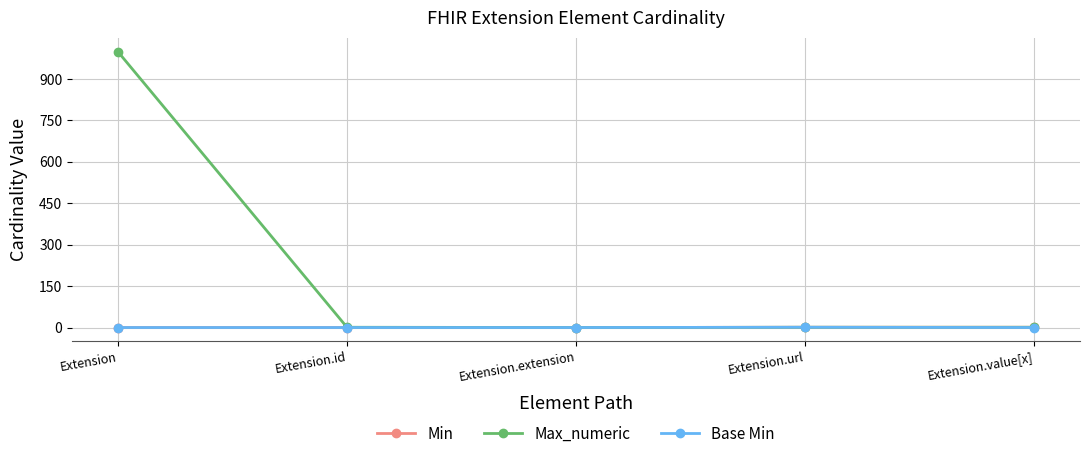

Which series has the largest total across all categories?

Max_numeric